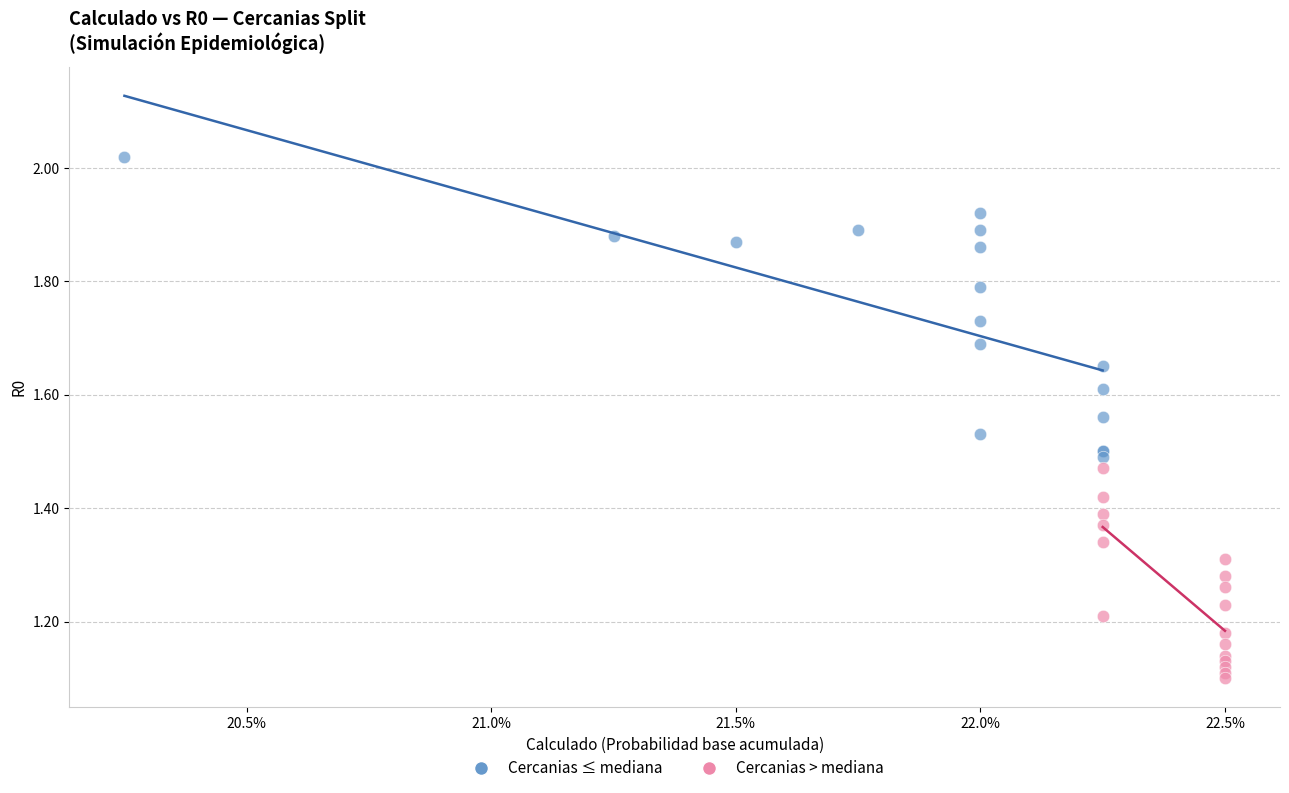

Which series reaches the minimum Y coordinate?

Cercanias > mediana